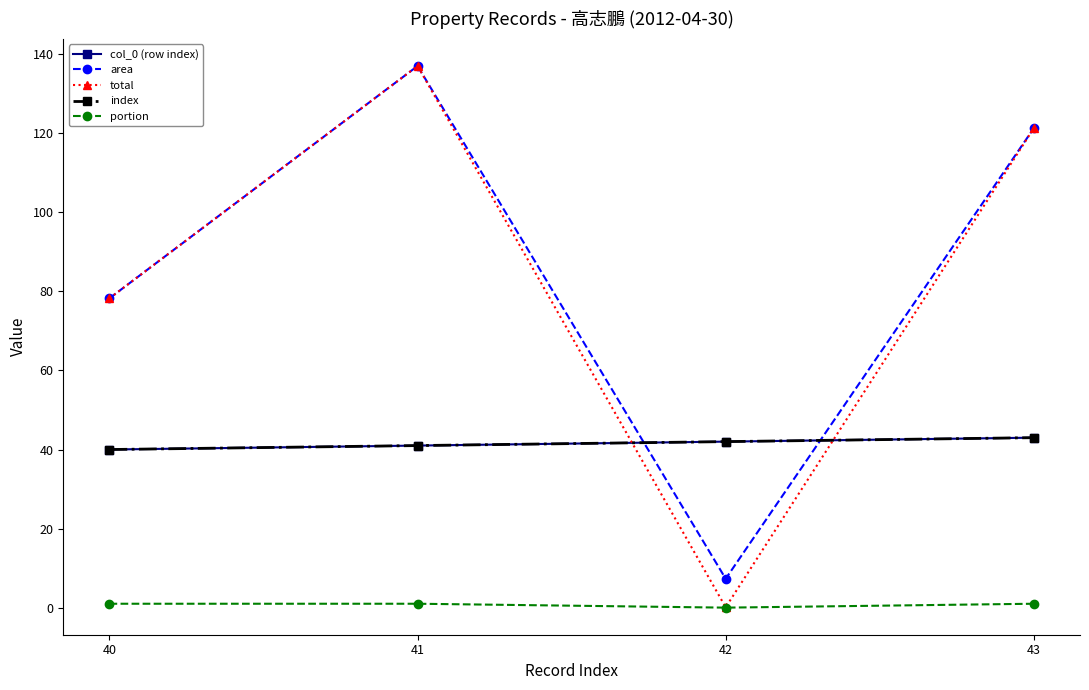

At which label does total reach its peak?

41